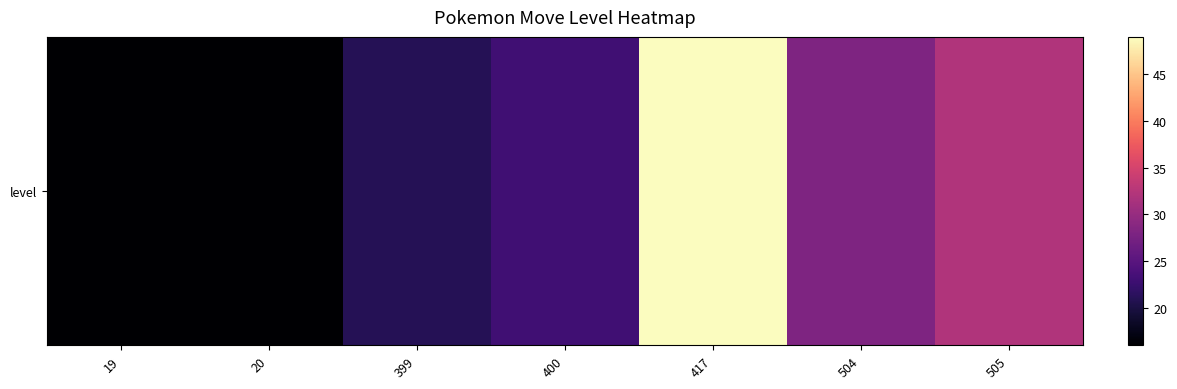

What is the greatest value displayed?

49